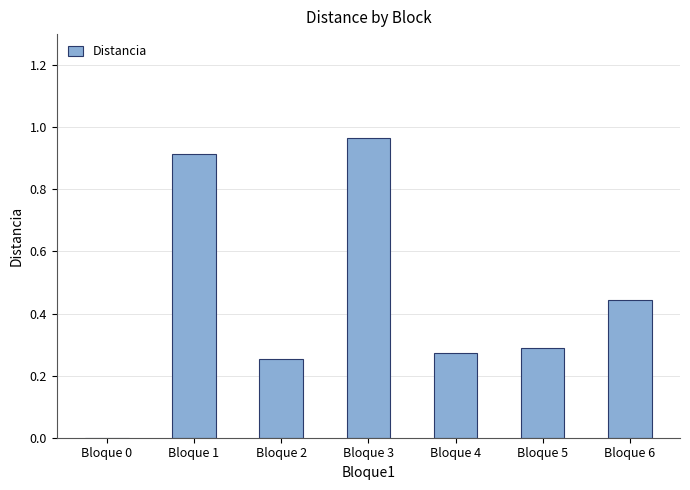

True or false: the data shows 0.3 at Bloque 2.

True